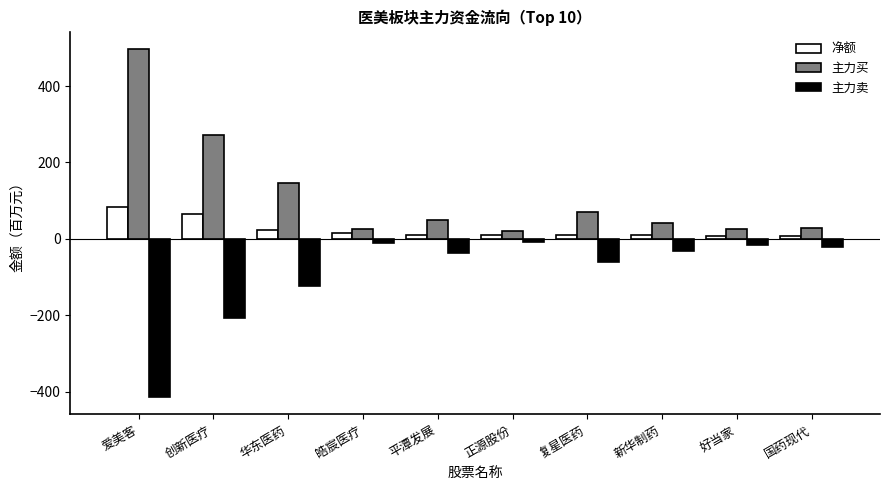

Which label corresponds to the largest value in the chart?

爱美客